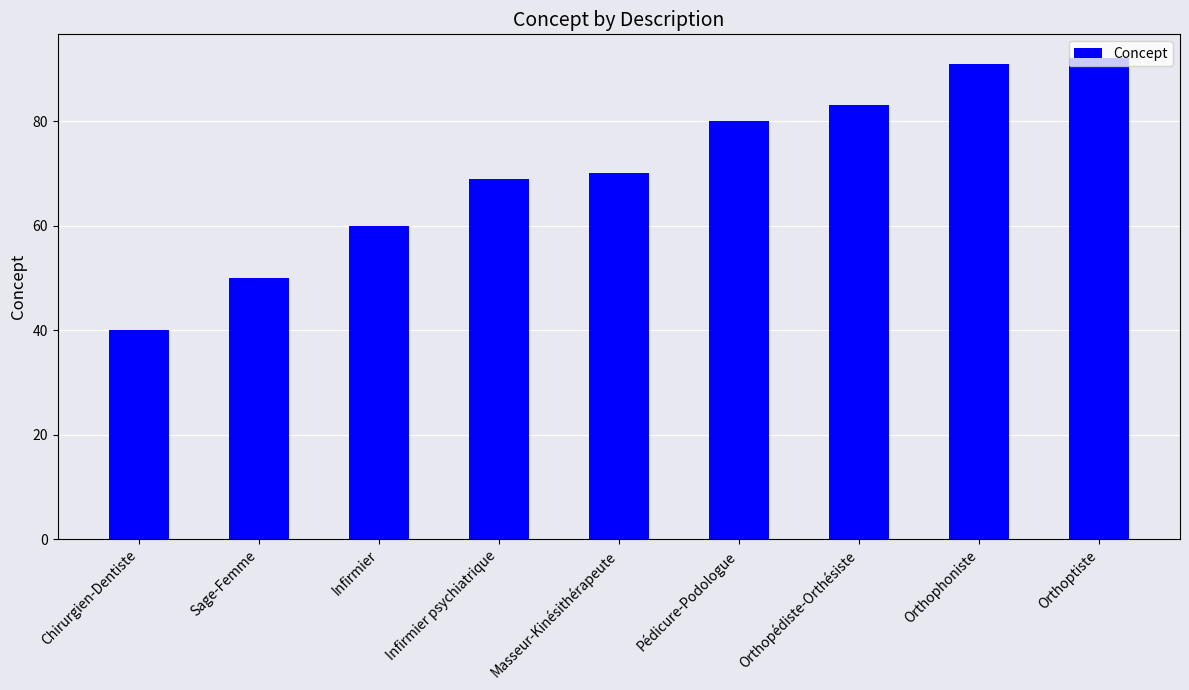

What value does the data have at Masseur-Kinésithérapeute, to the nearest 10?

70